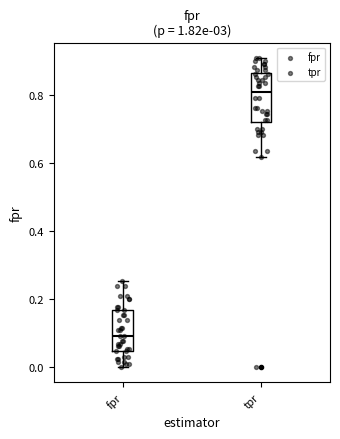

Where does the lower whisker of the box for fpr end on the y-axis? The values are not printed on the chart, so give them approximately, as read against the axis.

0.00